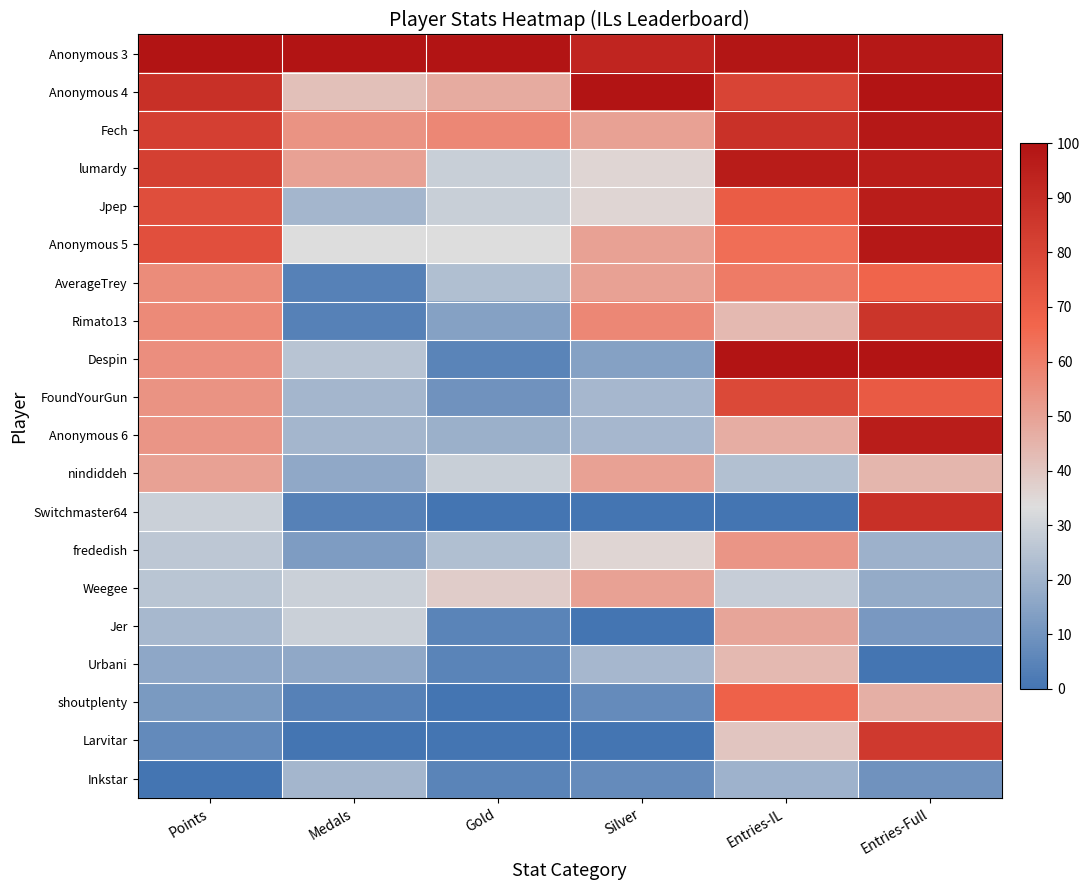

At which category is the sum across all series the highest?

Entries-Full